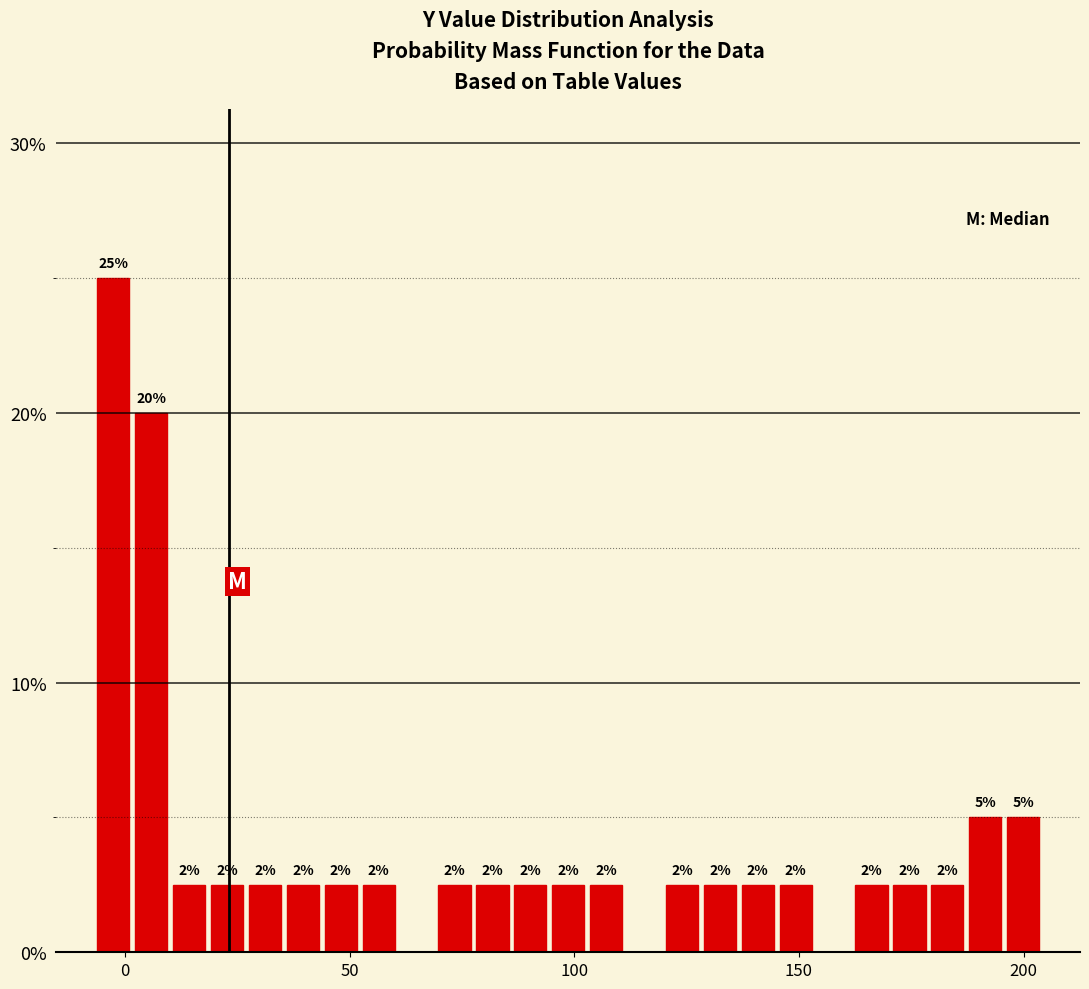

Around what value on the x-axis is the tallest bar? Give the approximate position of its centre, as read against the axis.

-5